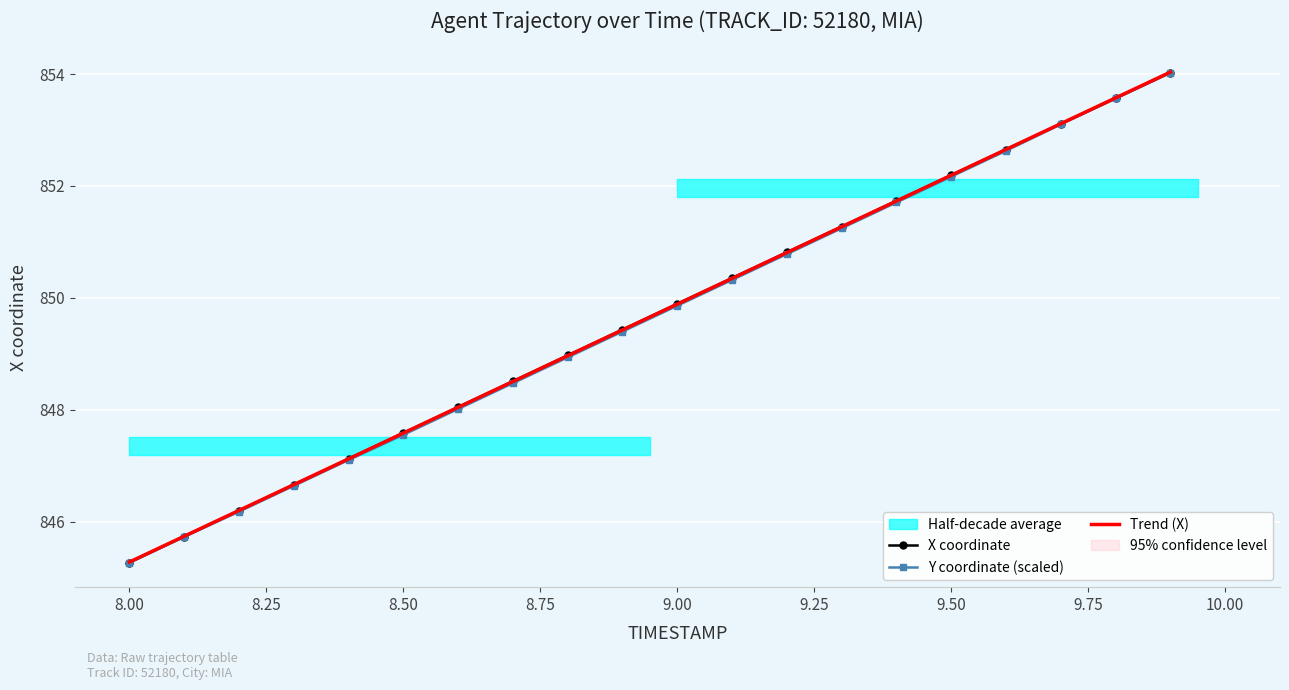

Which category has the lowest value in the Y coordinate (scaled) series?

8.00